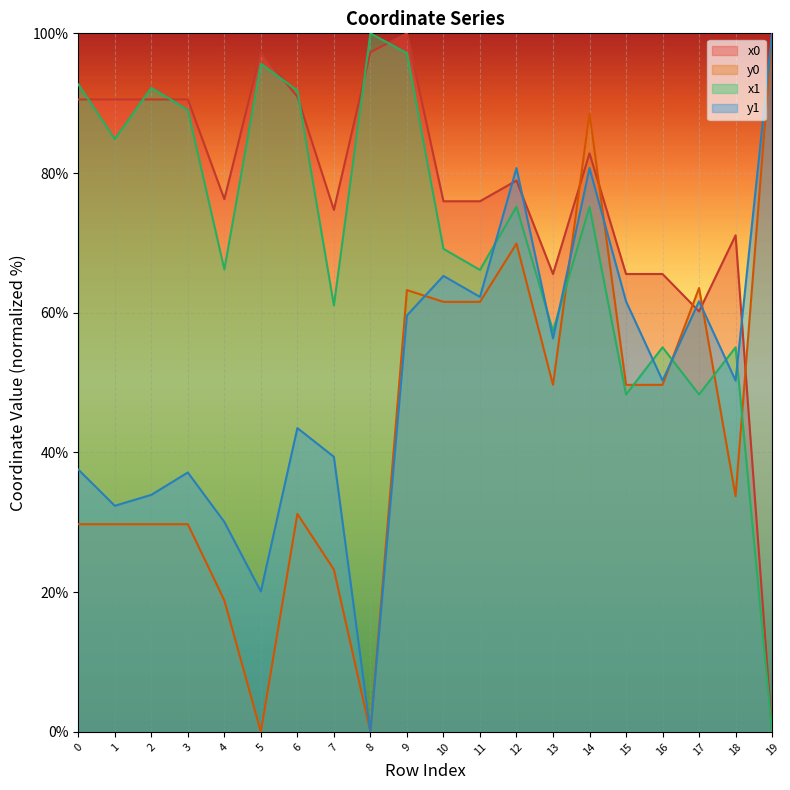

How many intersections are there between x0 and y1?

5